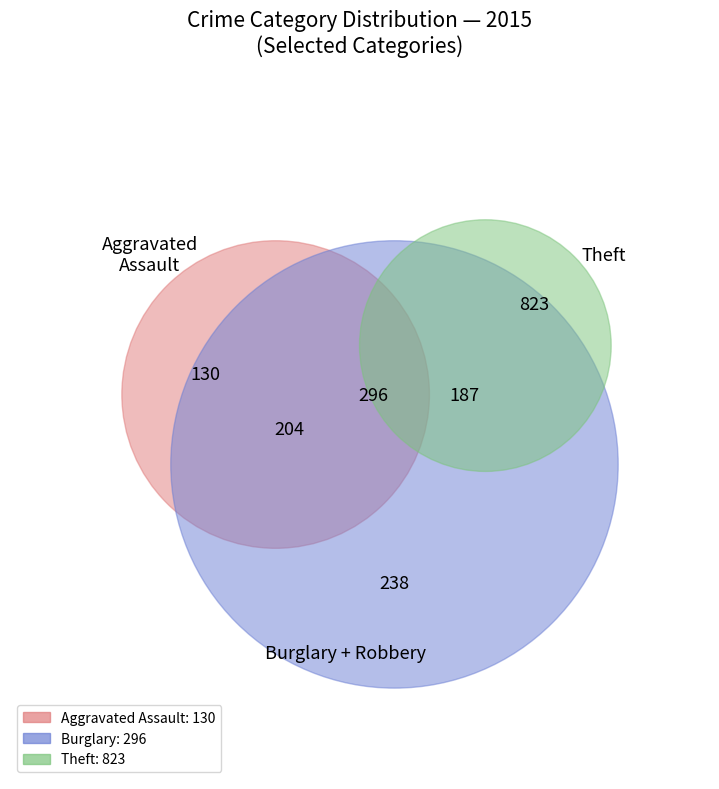

Is Theft the majority of the pie?

No